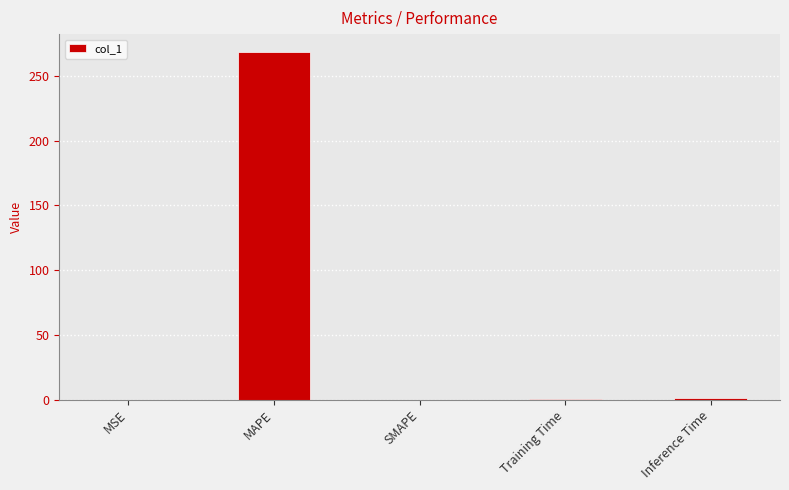

What is the greatest value displayed?

268.7